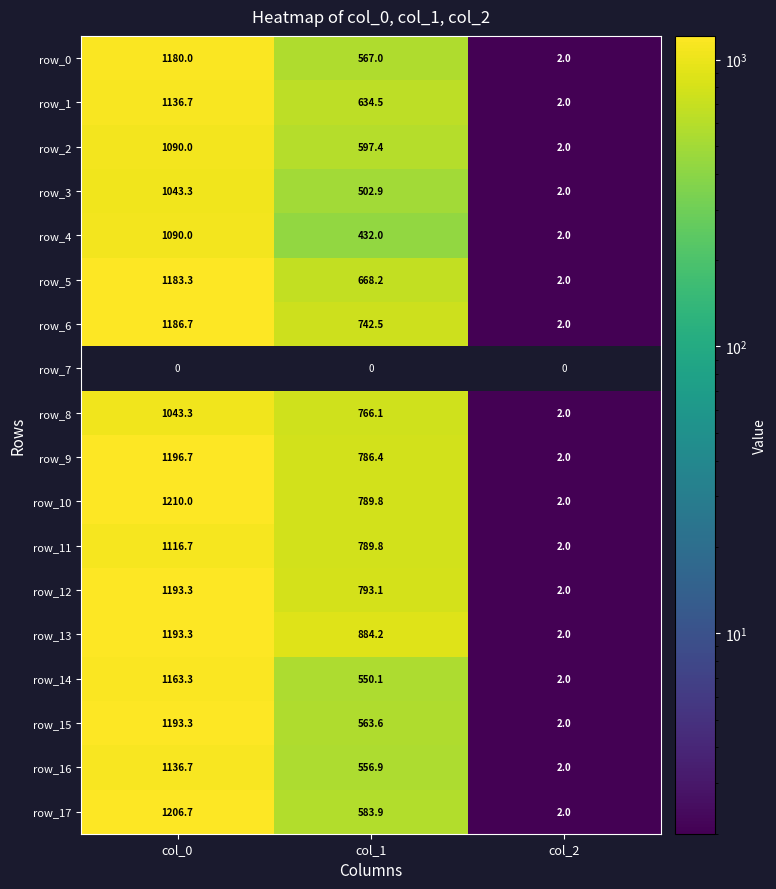

How many data points in row_13 are above 884?

2